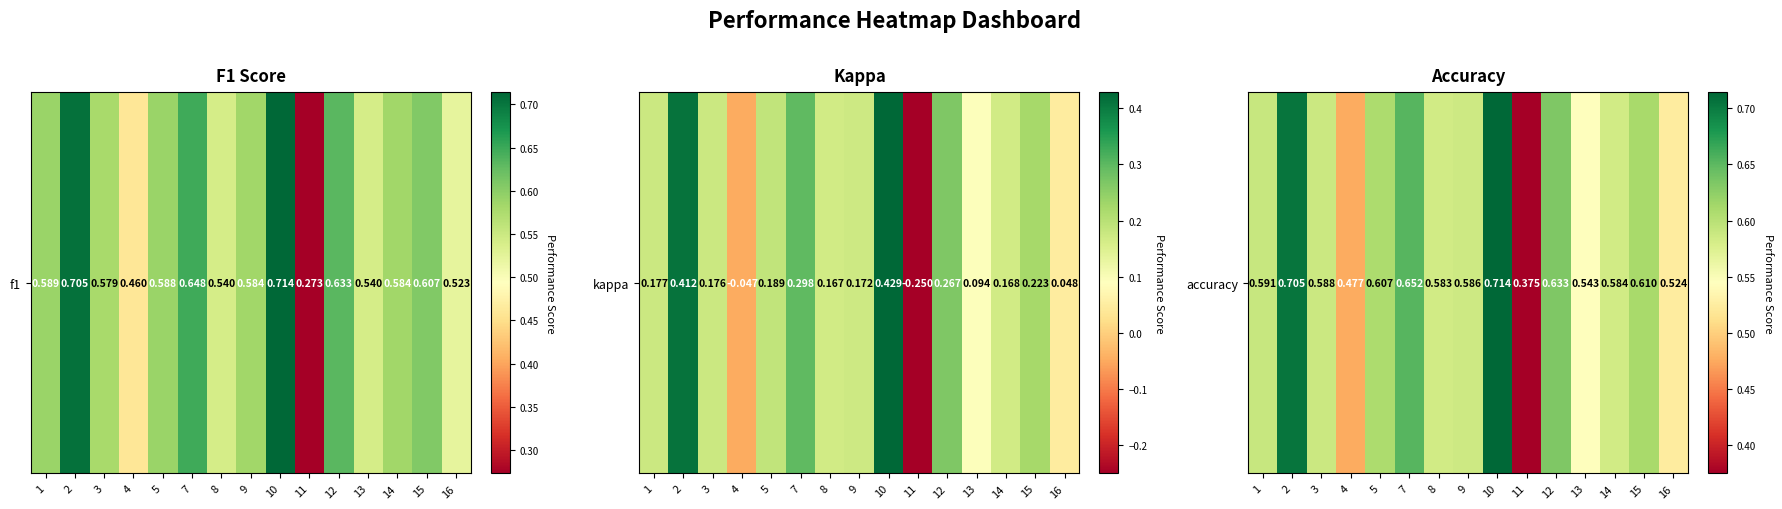

List the labels in order of value, smallest first.

11, 4, 16, 13, 8, 14, 9, 3, 1, 5, 15, 12, 7, 2, 10